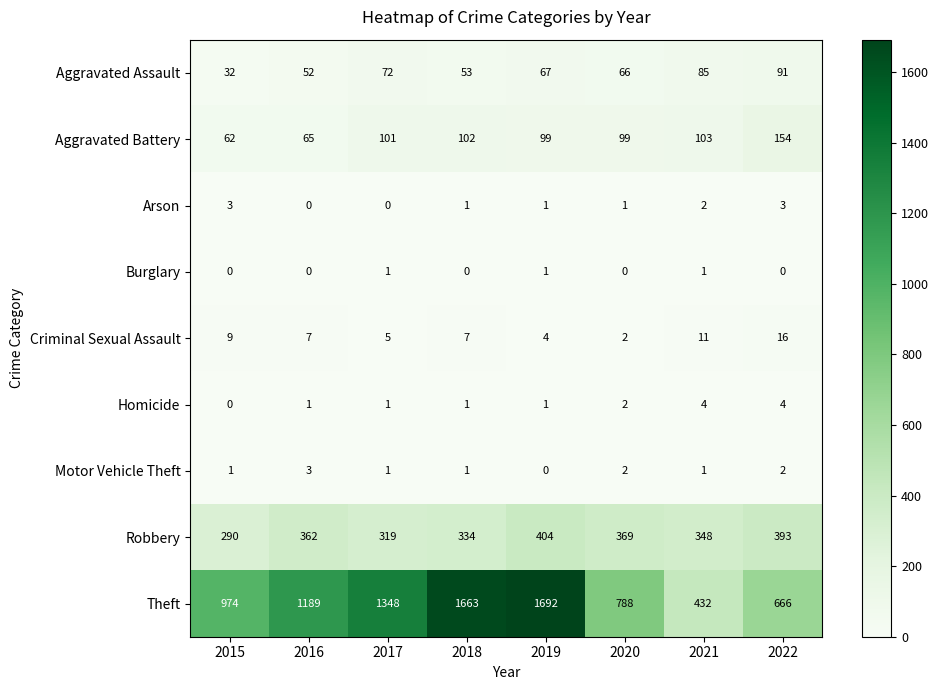

What value does the Aggravated Assault series have at 2016?

52